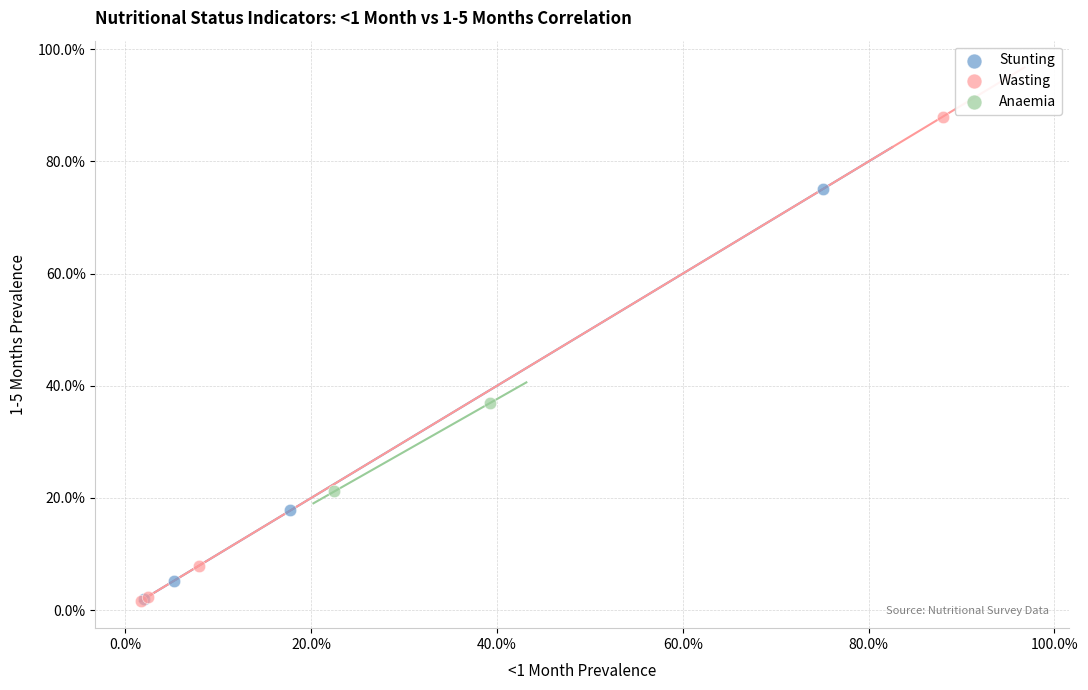

What are all the series names shown in the legend?

Stunting, Wasting, Anaemia